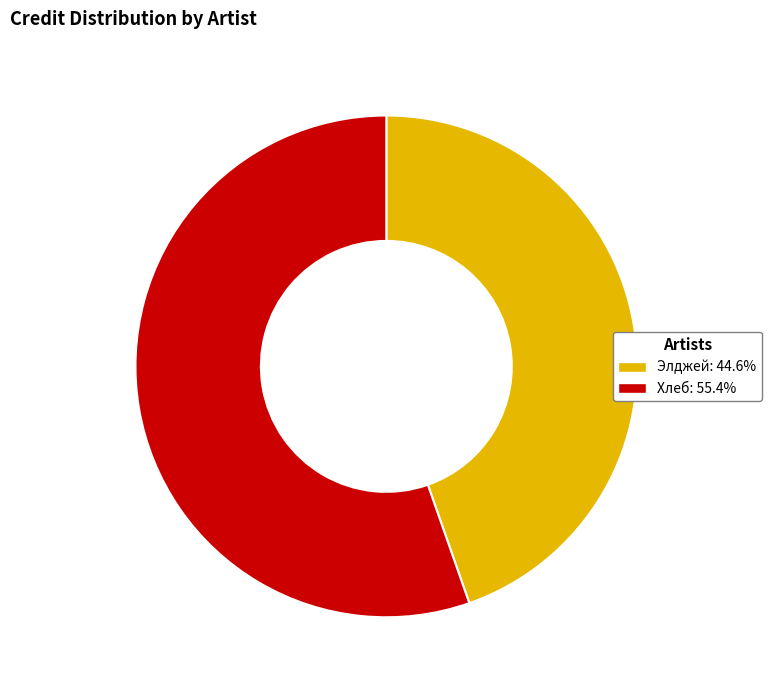

Is it true that Элджей is 45% of the pie?

True